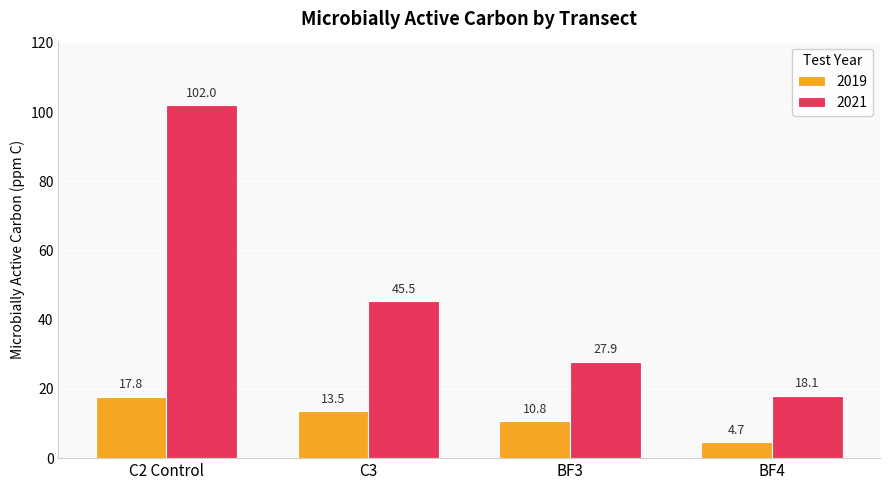

What position from the right is BF3?

2